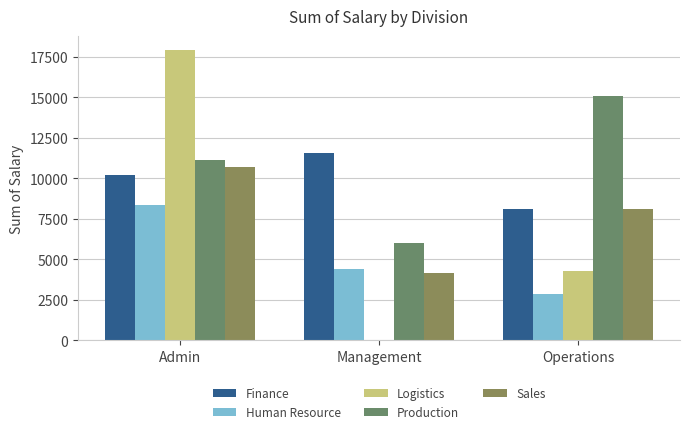

Count the number of categories in the chart.

3